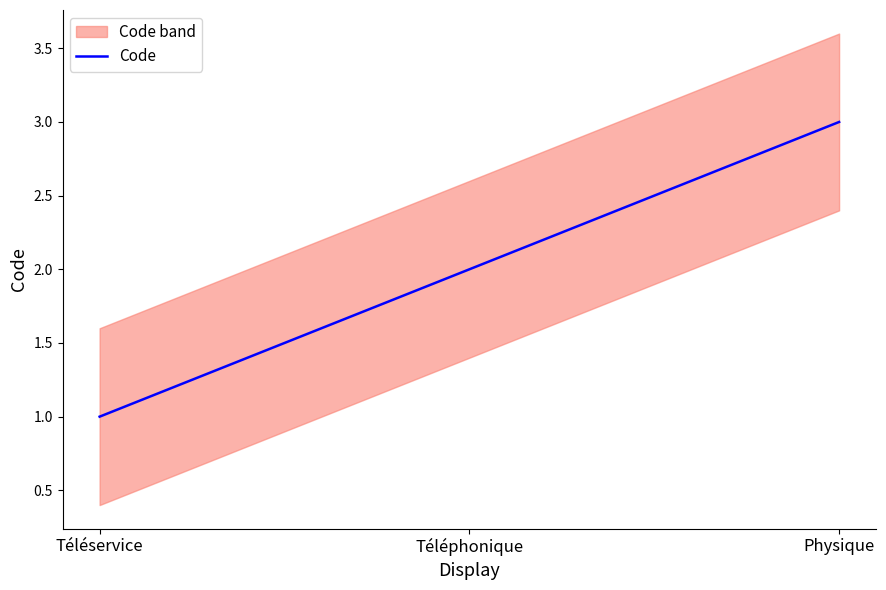

Which label corresponds to the smallest value in the chart?

Téléservice